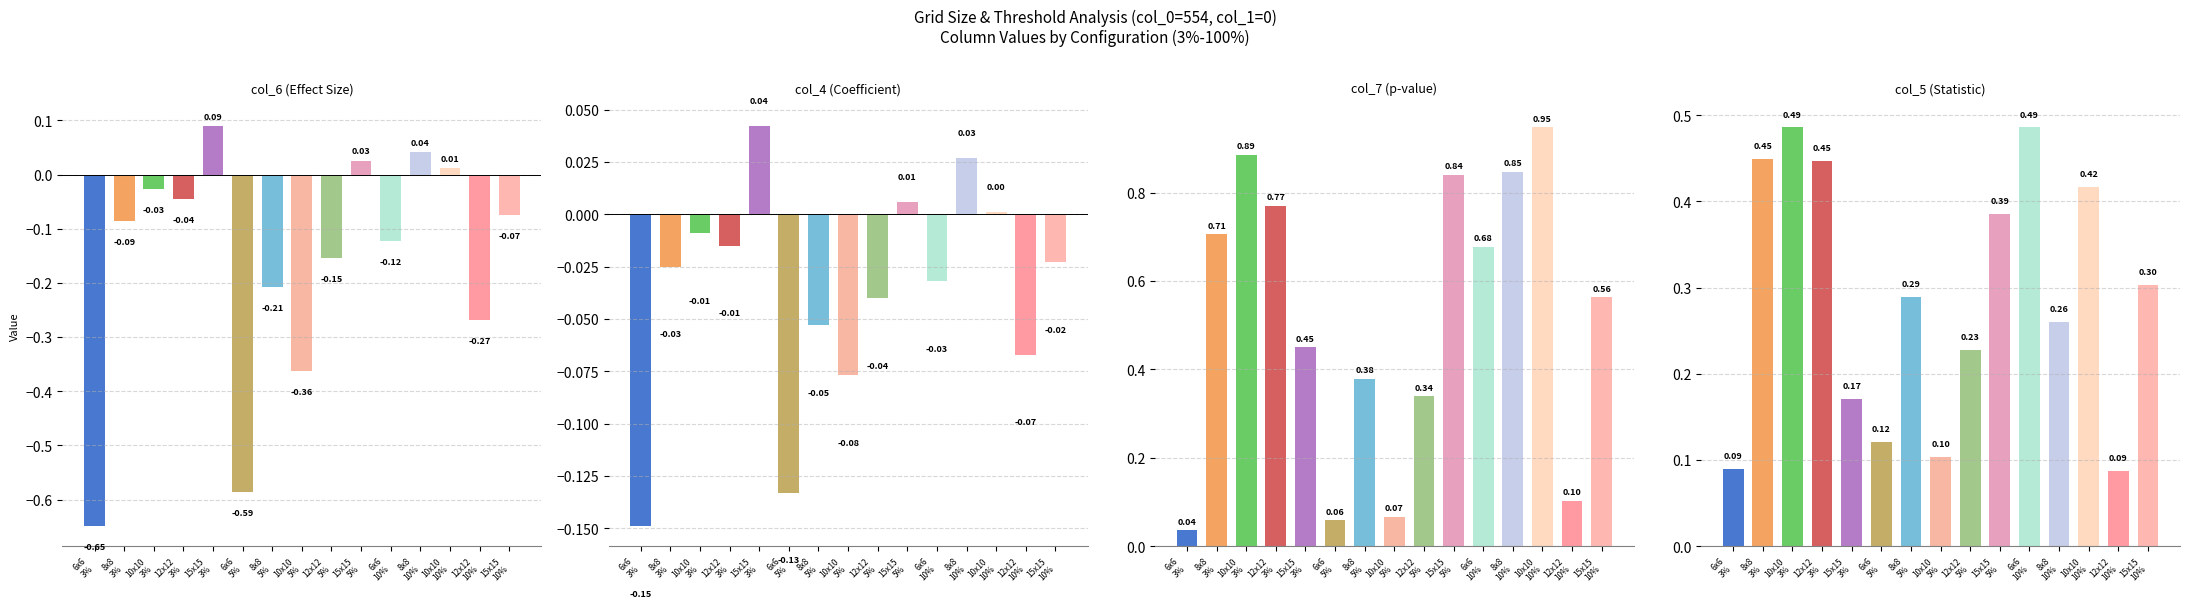

At which category is the sum across all series the highest?

10x10
10%